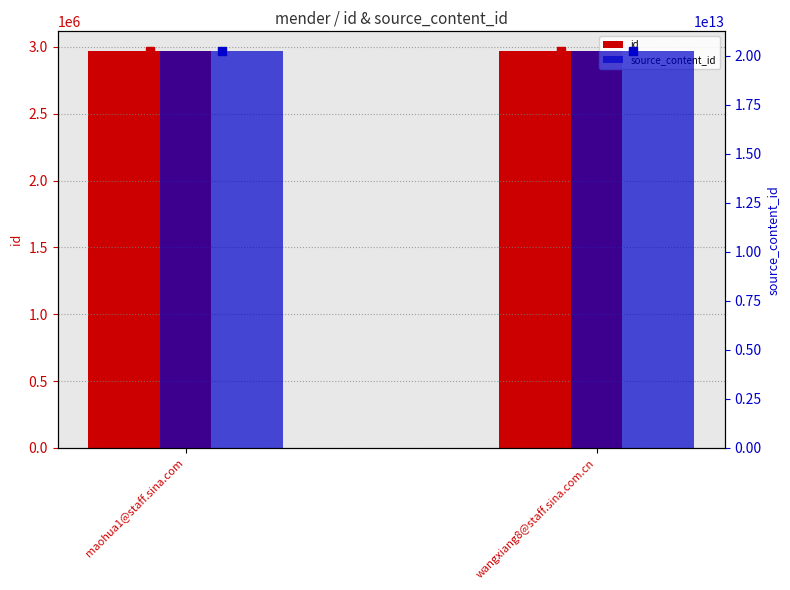

Which has a higher value, maohua1@staff.sina.com or wangxiang8@staff.sina.com.cn?

maohua1@staff.sina.com